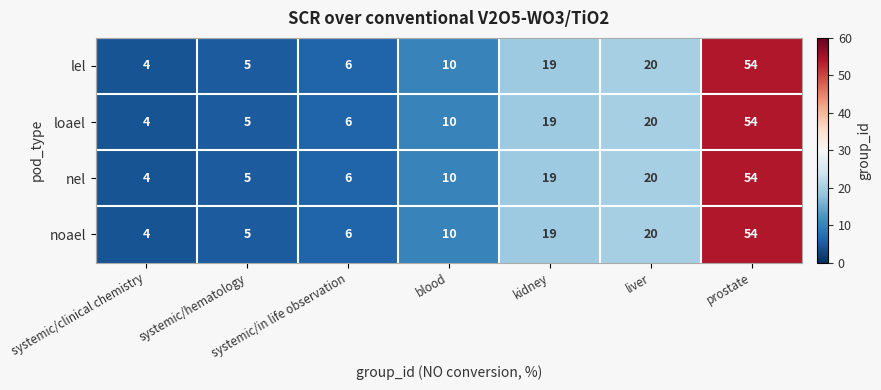

At which label is noael closest to 29?

liver